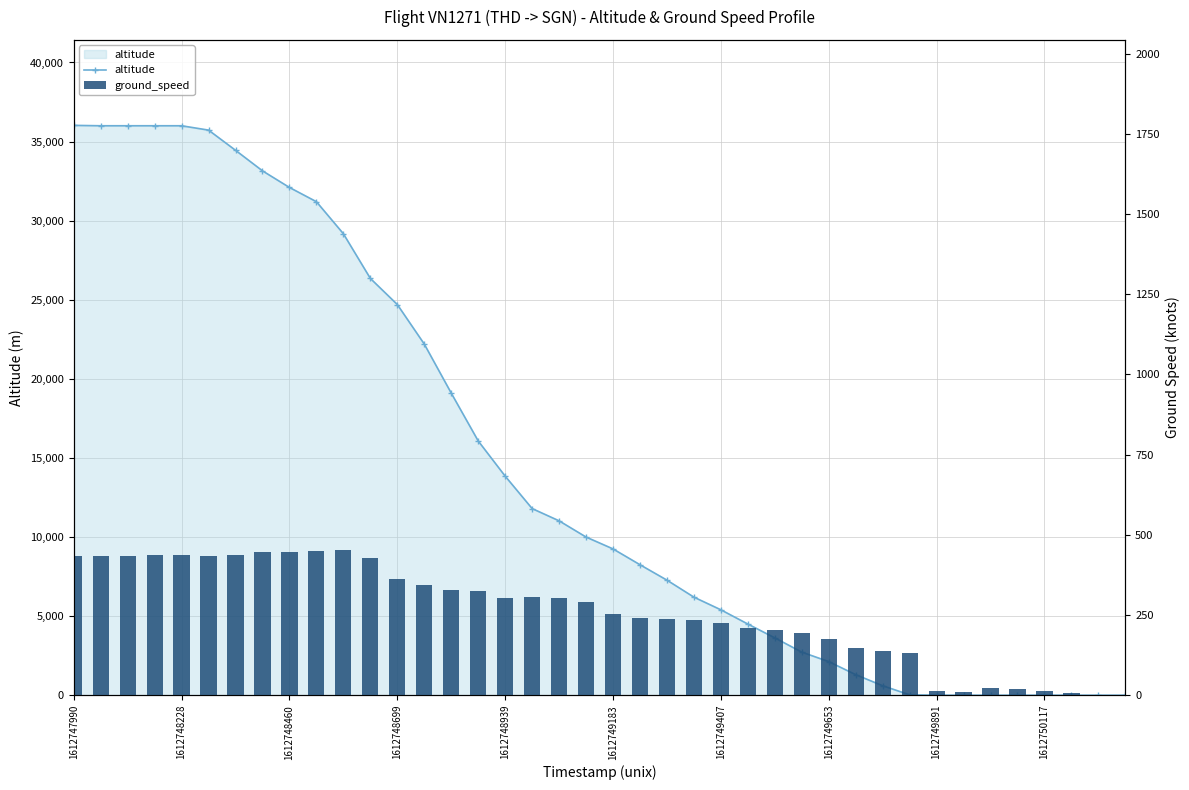

At how many categories does at least one series exceed 7198?

23